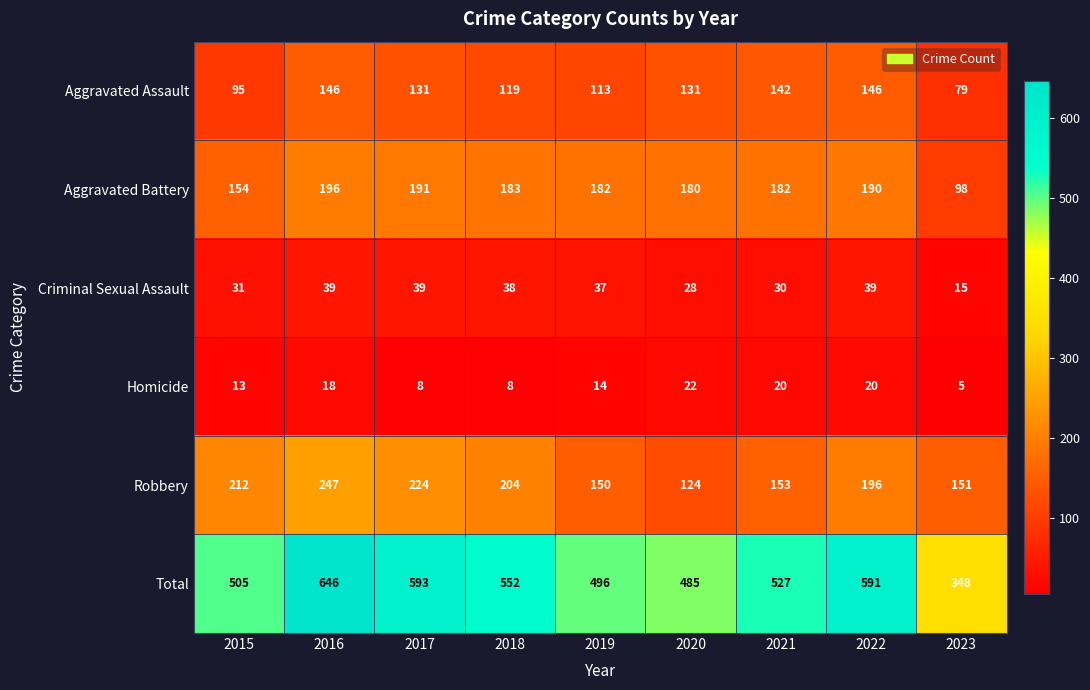

Between 2015 and 2022, which series saw the biggest shift?

Total